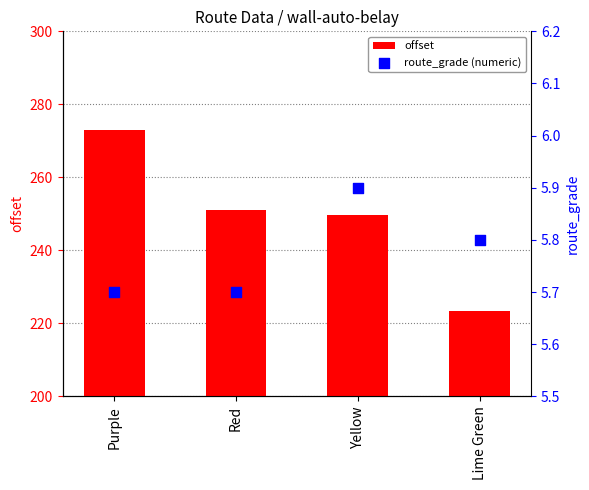

Which series has the largest Y range (max minus min)?

offset